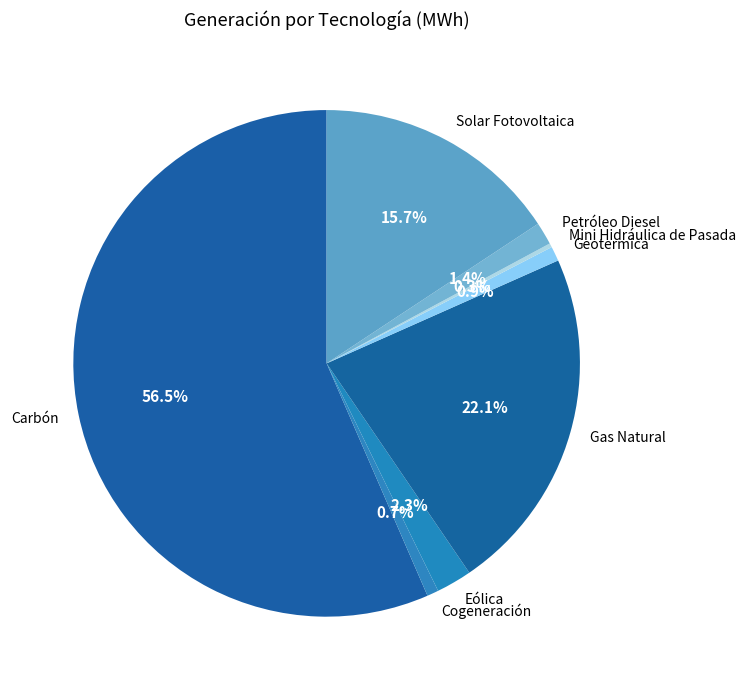

Which slice is the largest?

Carbón